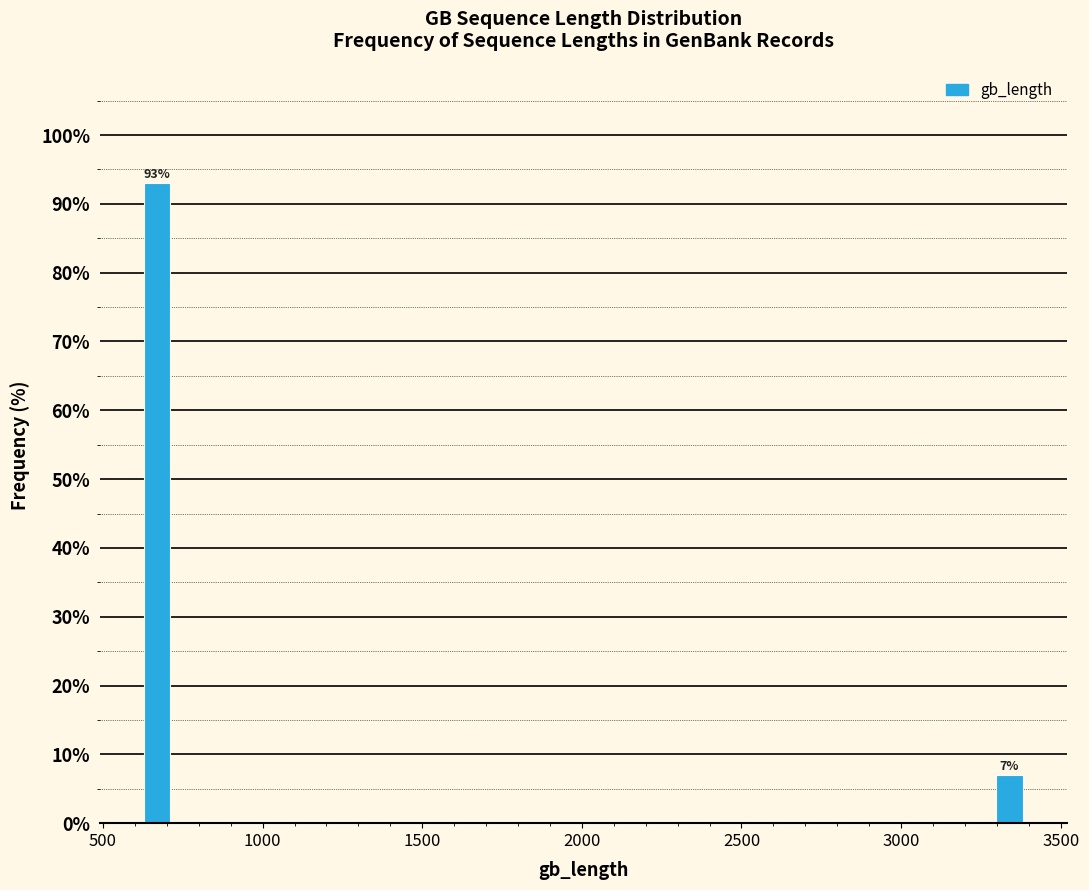

Around what value on the x-axis is the tallest bar? Give the approximate position of its centre, as read against the axis.

650